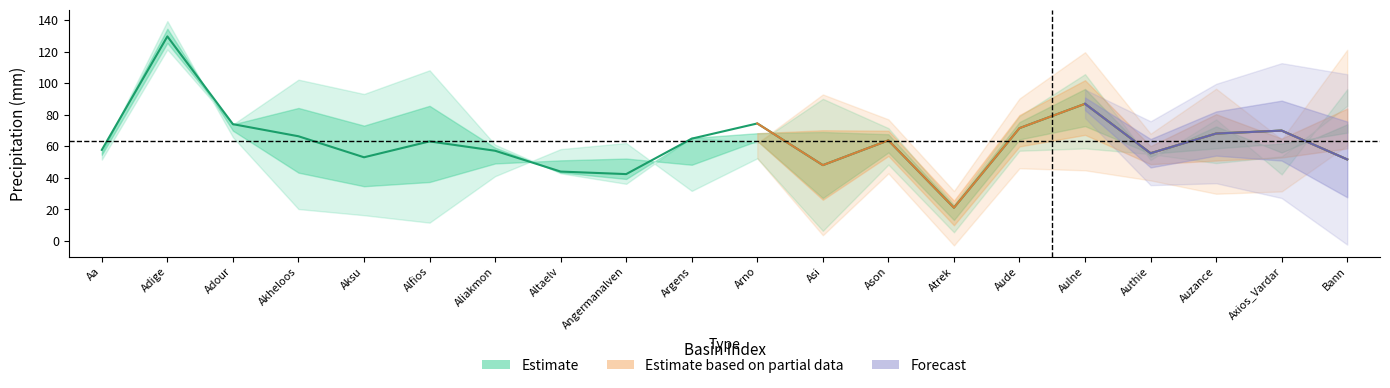

Is this an area chart (filled region under the line)?

No